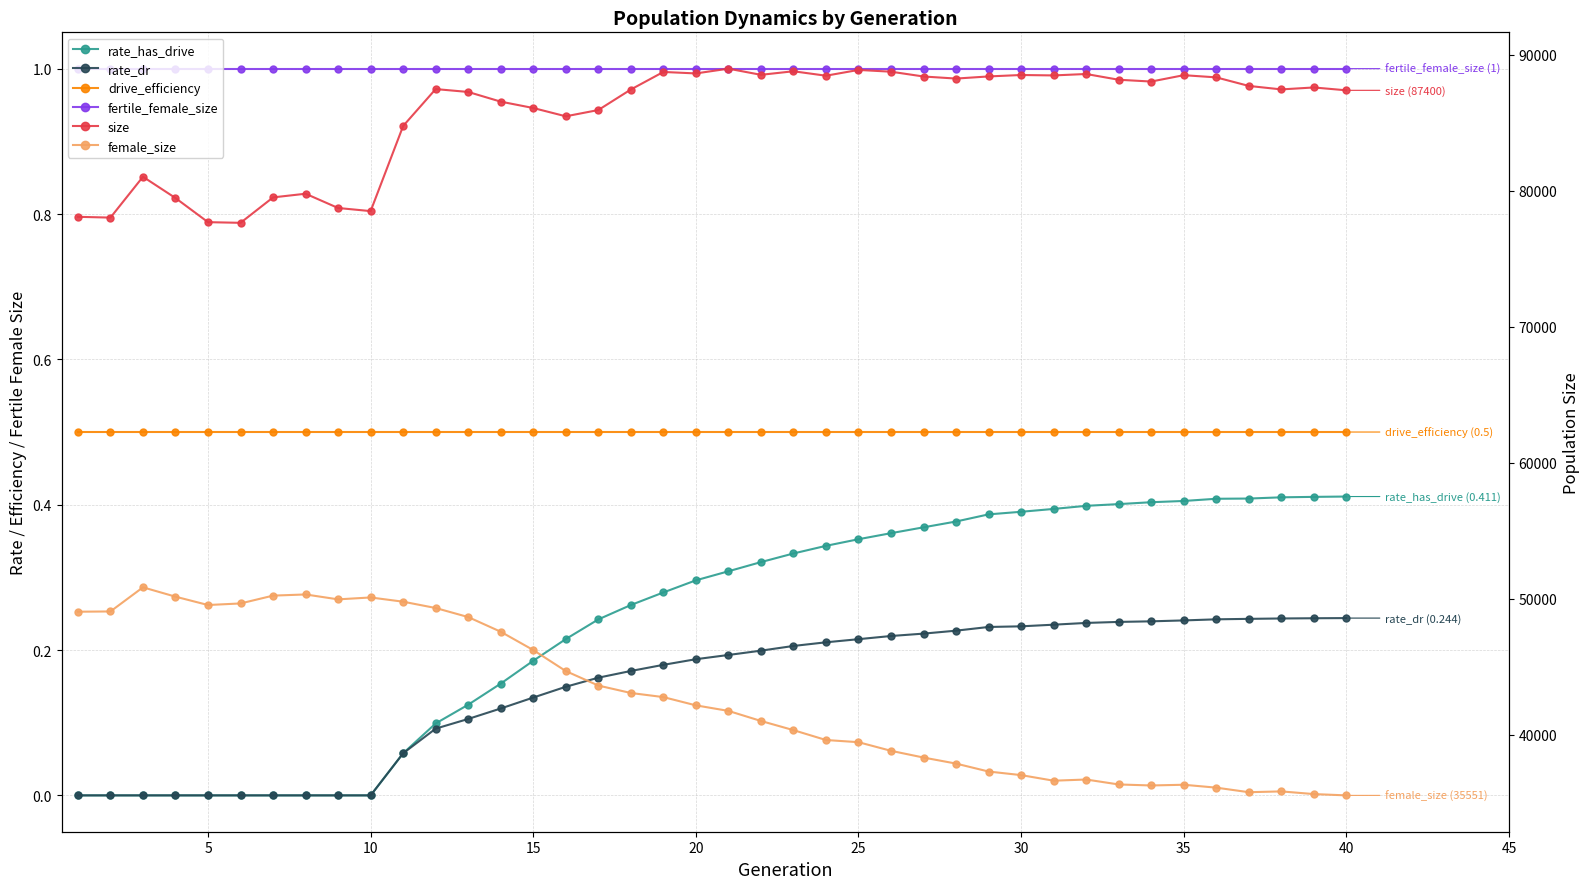

Is it true that drive_efficiency equals 0.2 at 20?

False